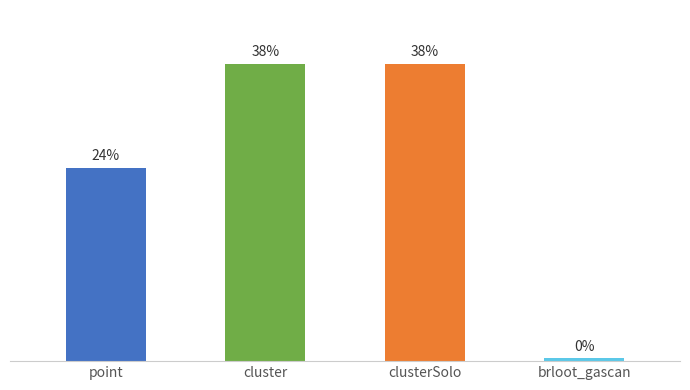

Reading right to left, extract all data points from this chart.

brloot_gascan=1	clusterSolo=100	cluster=100	point=65